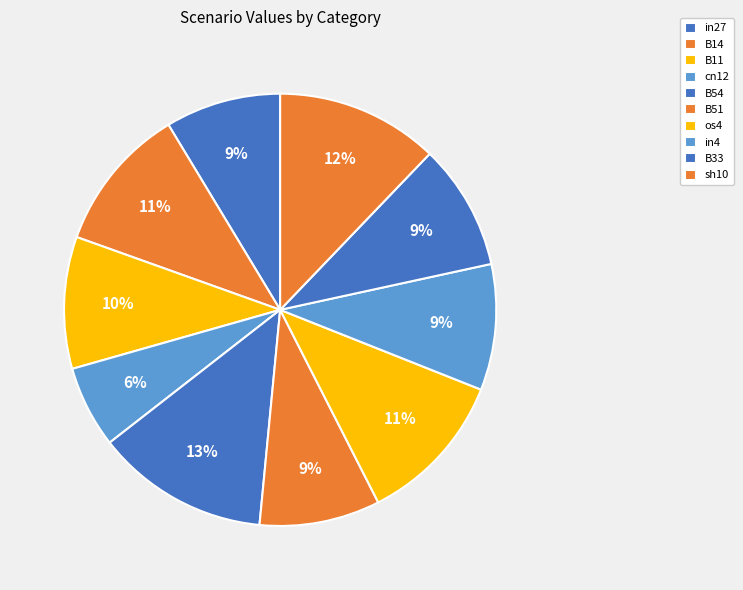

How many slices are in this pie chart?

10